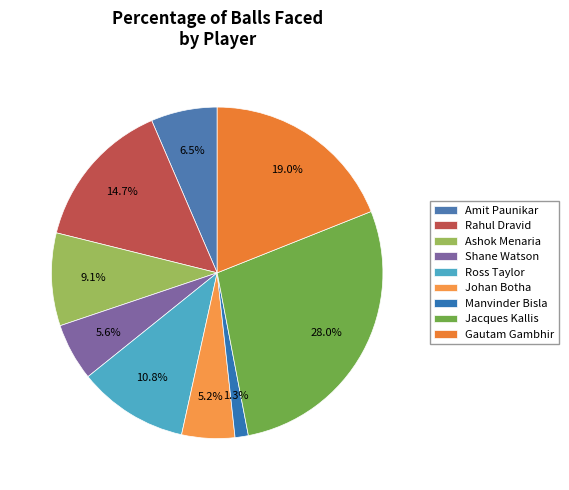

What is the smallest slice in the pie chart?

Manvinder Bisla